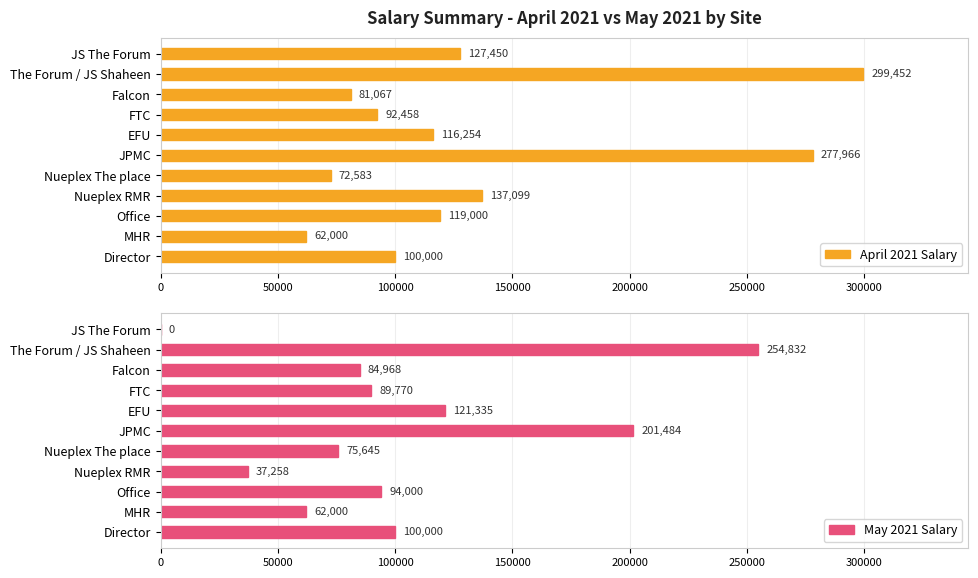

Is it true that April 2021 Salary equals 417234.9 at The Forum / JS Shaheen?

False